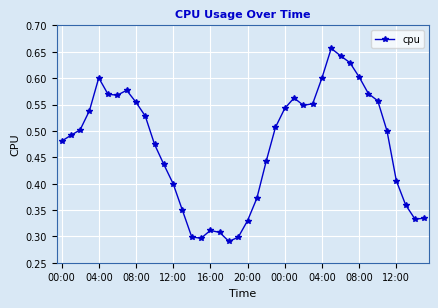

How many values are between 0 and 1?

40